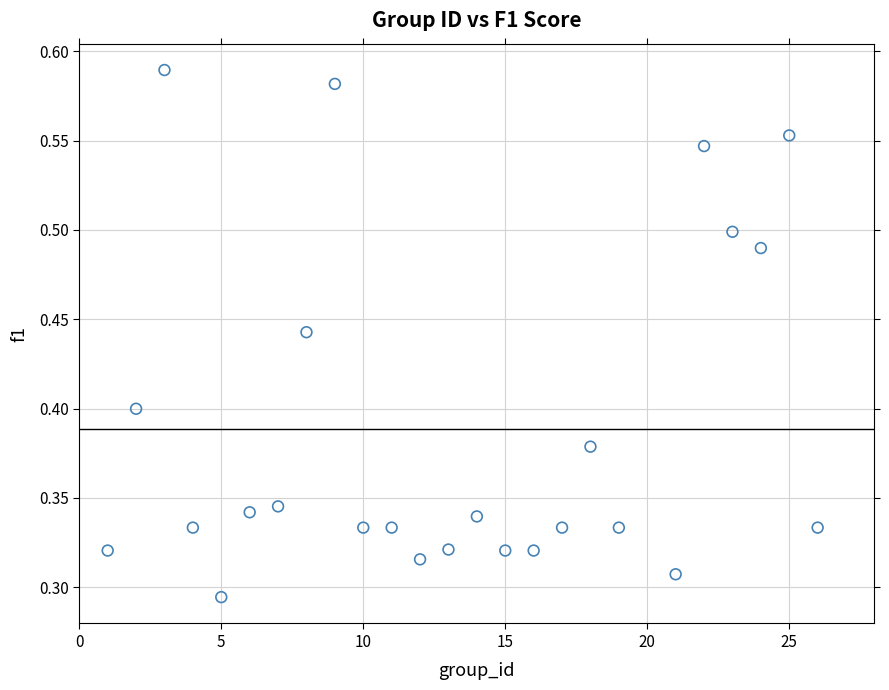

What is the range of X values (max minus min)?

25.0